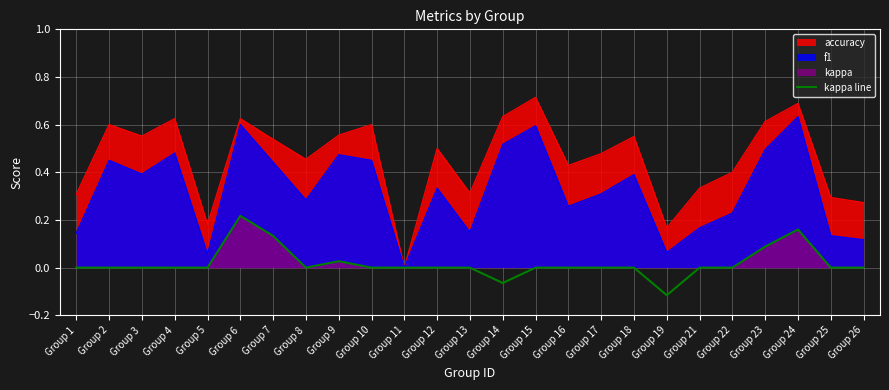

At which label does f1 reach its peak?

Group 24